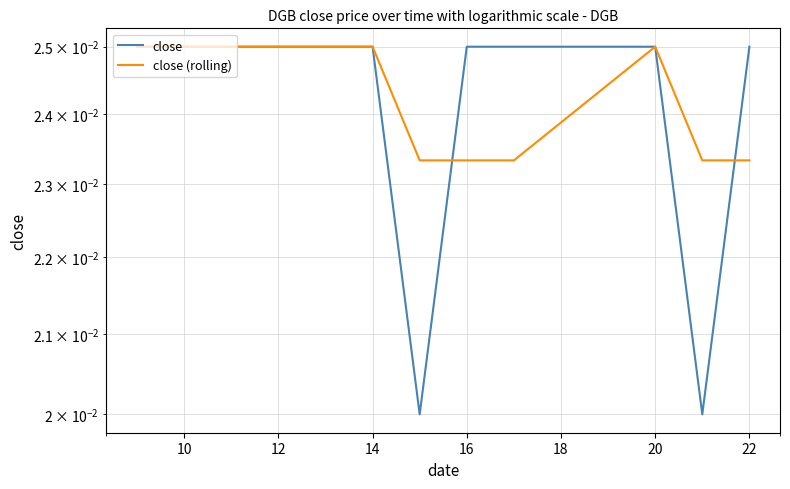

What are all the series names shown in the legend?

close, close (rolling)